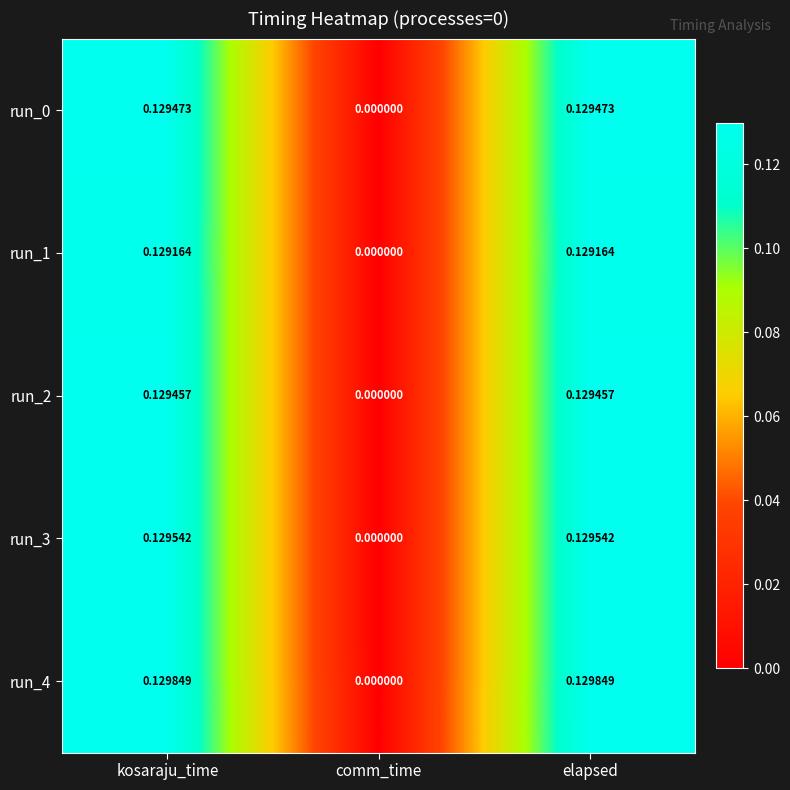

Is the value of run_4 at kosaraju_time greater than the value of run_3 at elapsed?

Yes